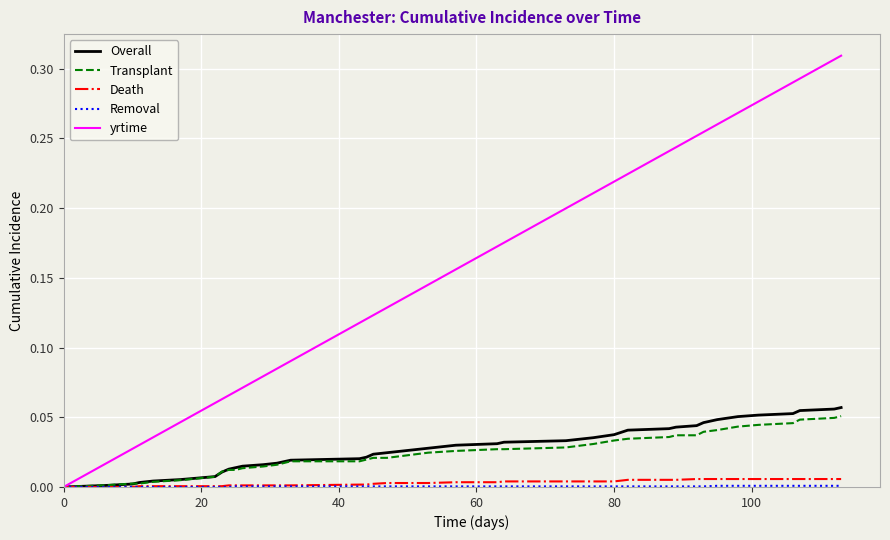

Which series has the largest range (max minus min)?

yrtime